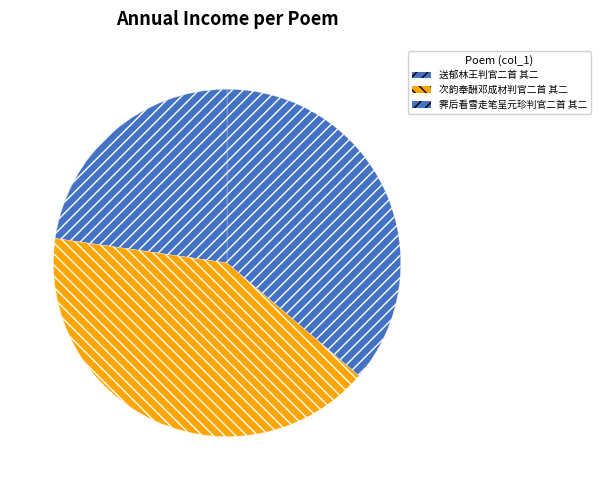

Rank the categories by value from lowest to highest.

送郁林王判官二首 其二, 霁后看雪走笔呈元珍判官二首 其二, 次韵奉酬邓成材判官二首 其二